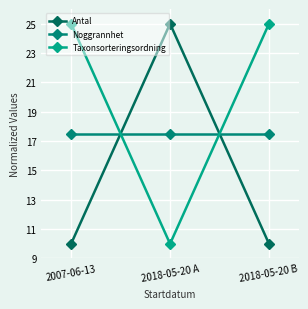

List the series in order of their overall mean, highest first.

Taxonsorteringsordning, Noggrannhet, Antal